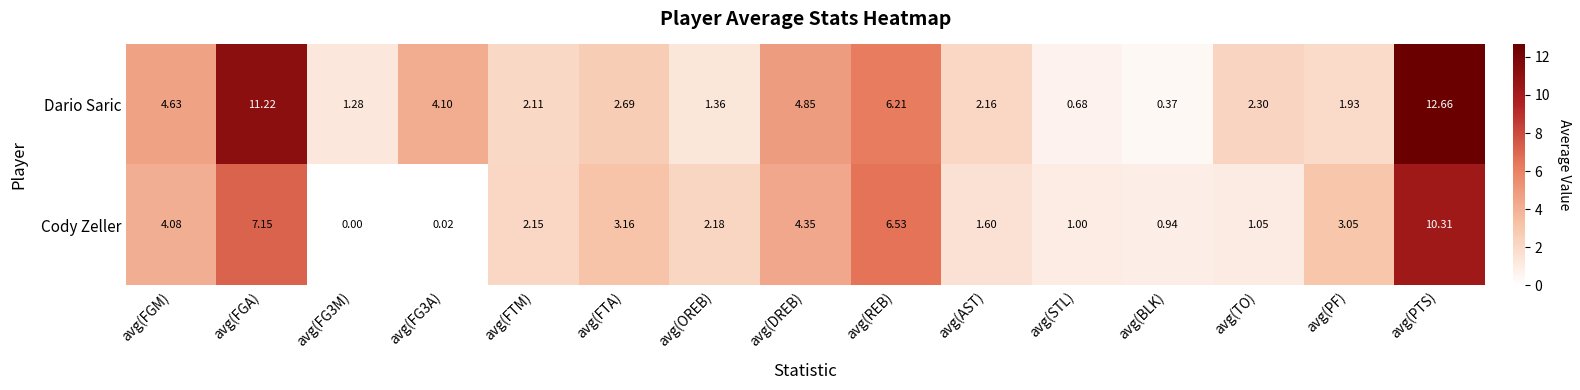

At which label does Cody Zeller reach its peak?

avg(PTS)